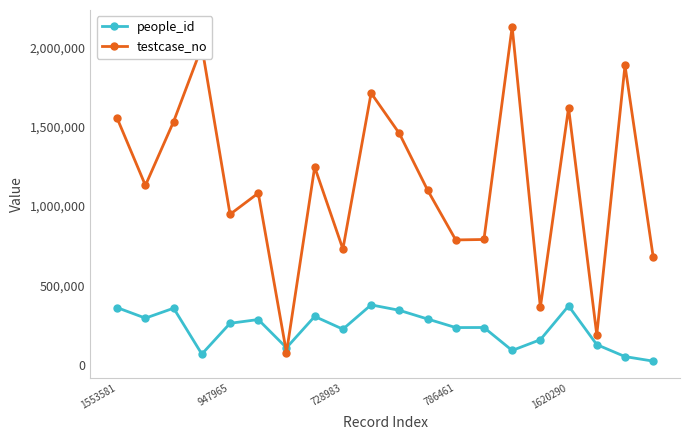

Which series has the largest total across all categories?

testcase_no